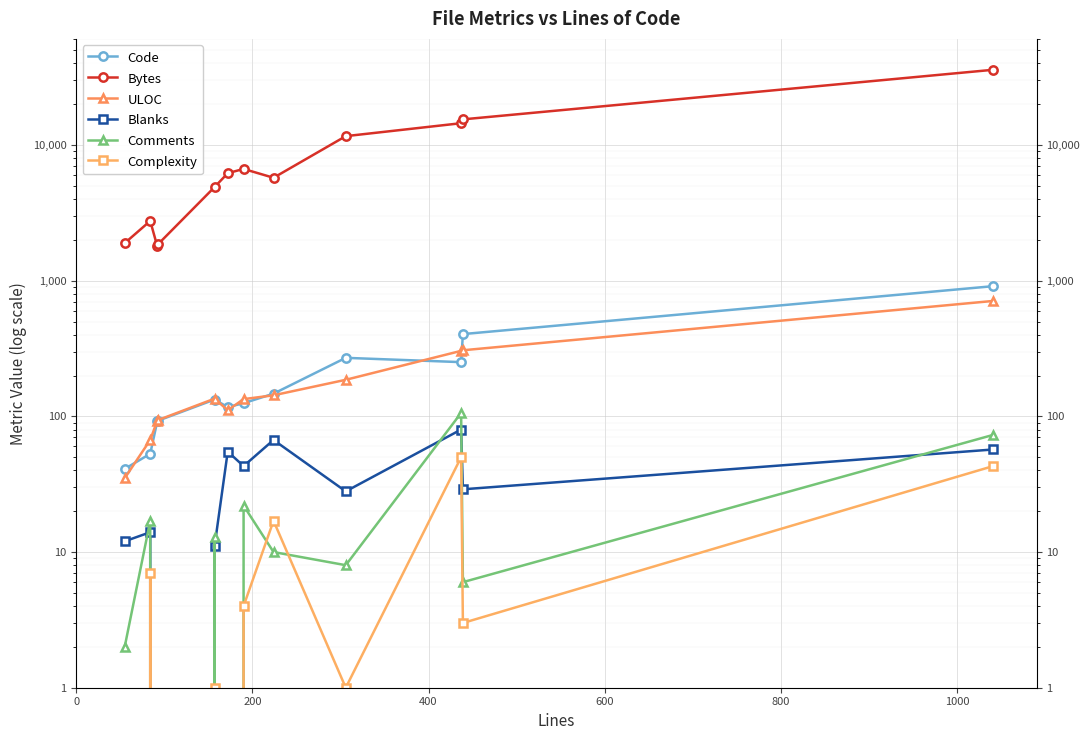

True or false: Bytes and Complexity intersect in this chart.

False